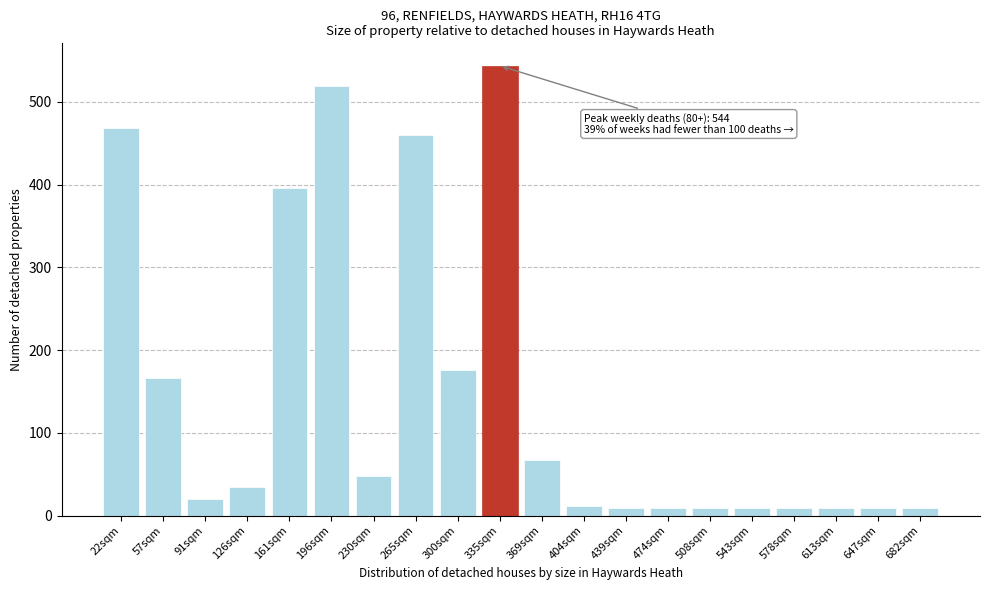

Read the value at 230sqm.

47.9